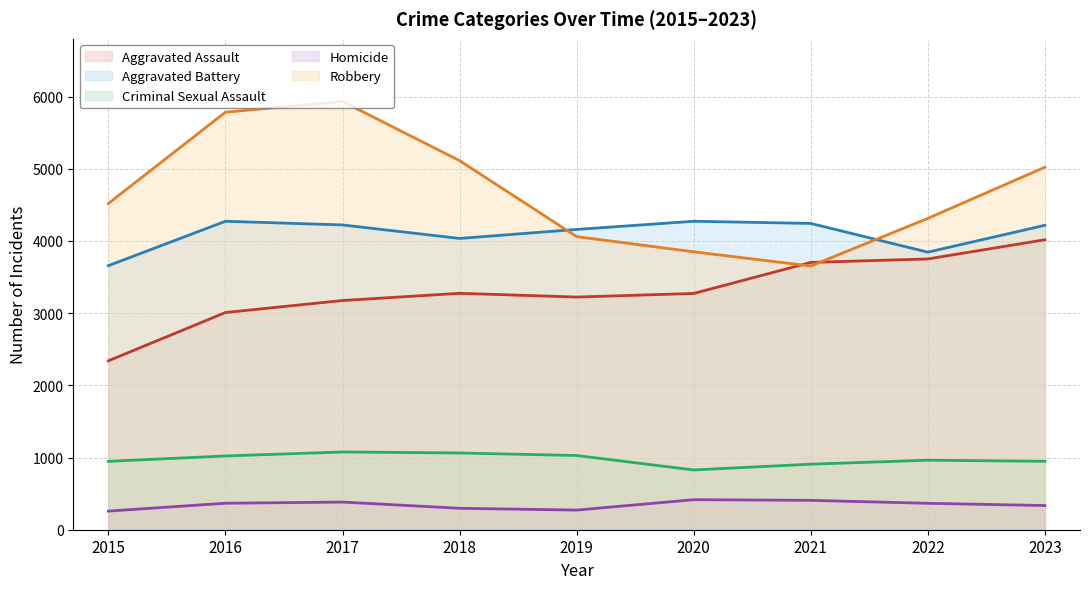

The value of Aggravated Assault at 2021 is 3703. True or false?

True